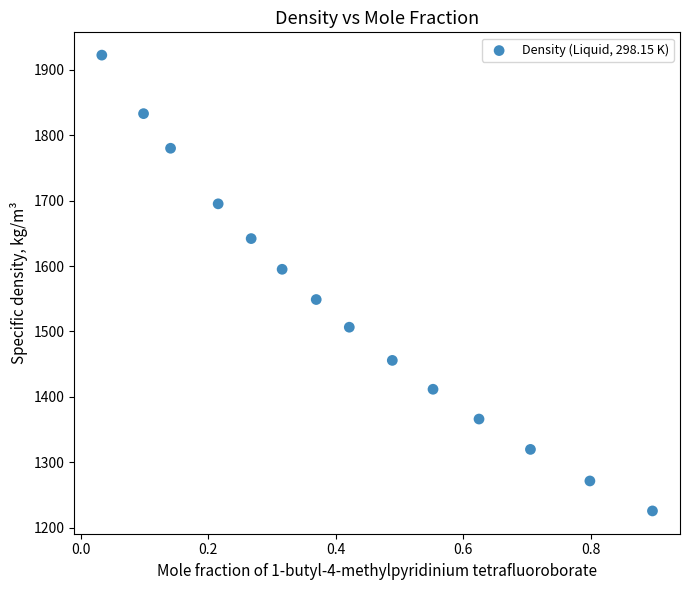

What is the range of Y values (max minus min)?

696.4